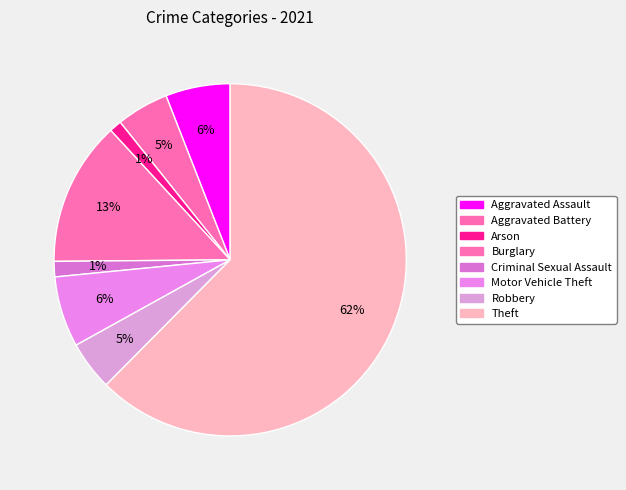

How many slices are in this pie chart?

8